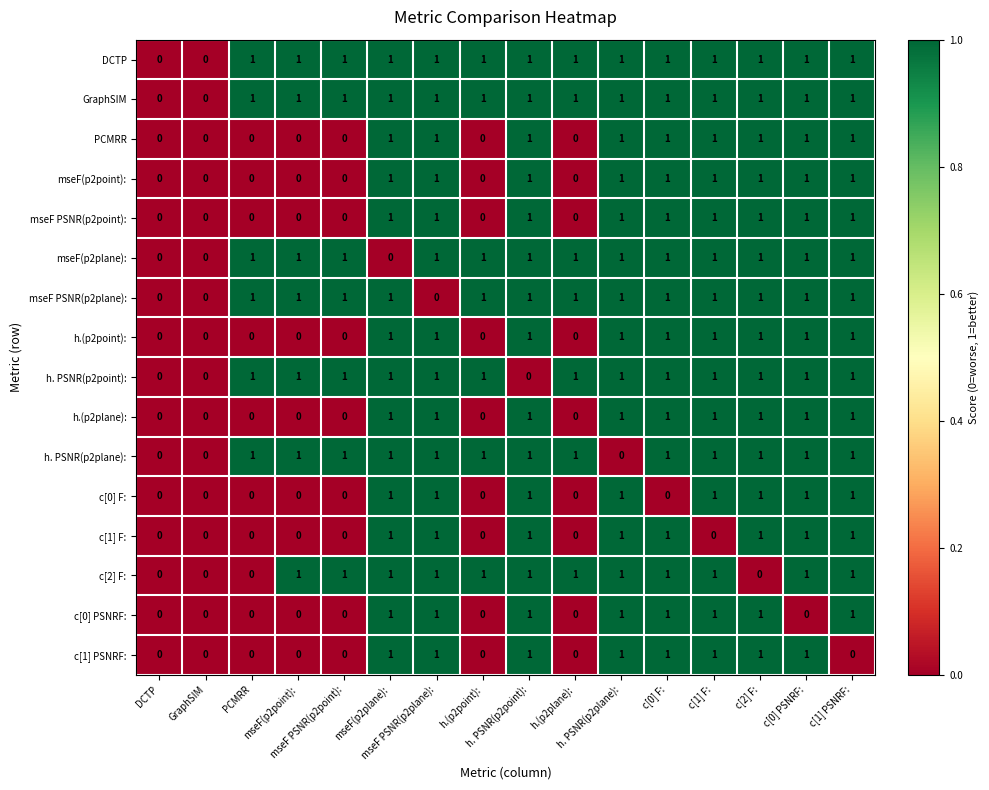

Between mseF PSNR(p2plane): and h.(p2point):, which is larger?

mseF PSNR(p2plane):